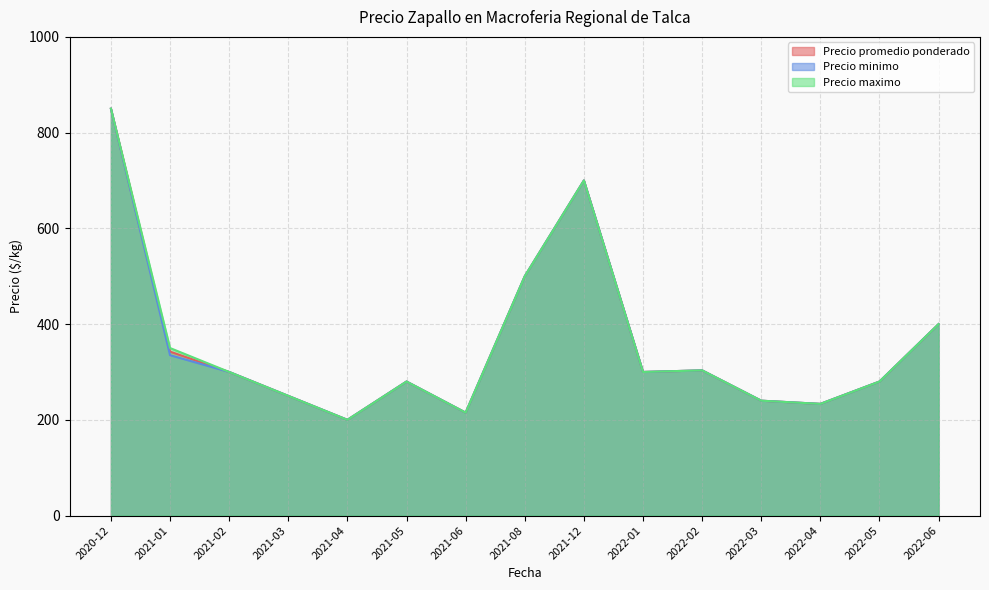

What is the total value across all series at 2022-04?

700.0